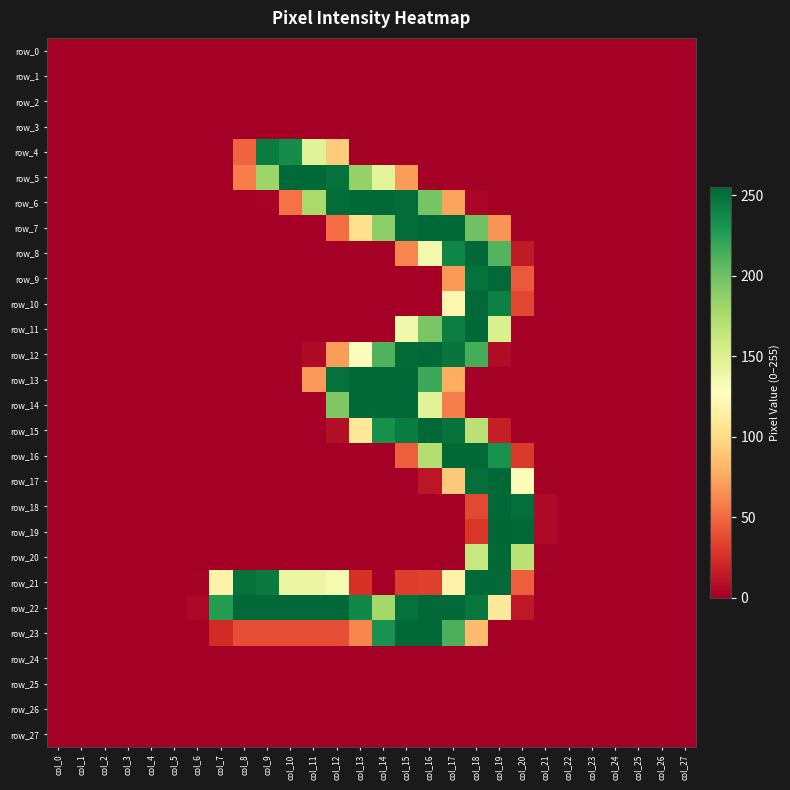

Is it true that row_27 equals 0 at col_8?

True